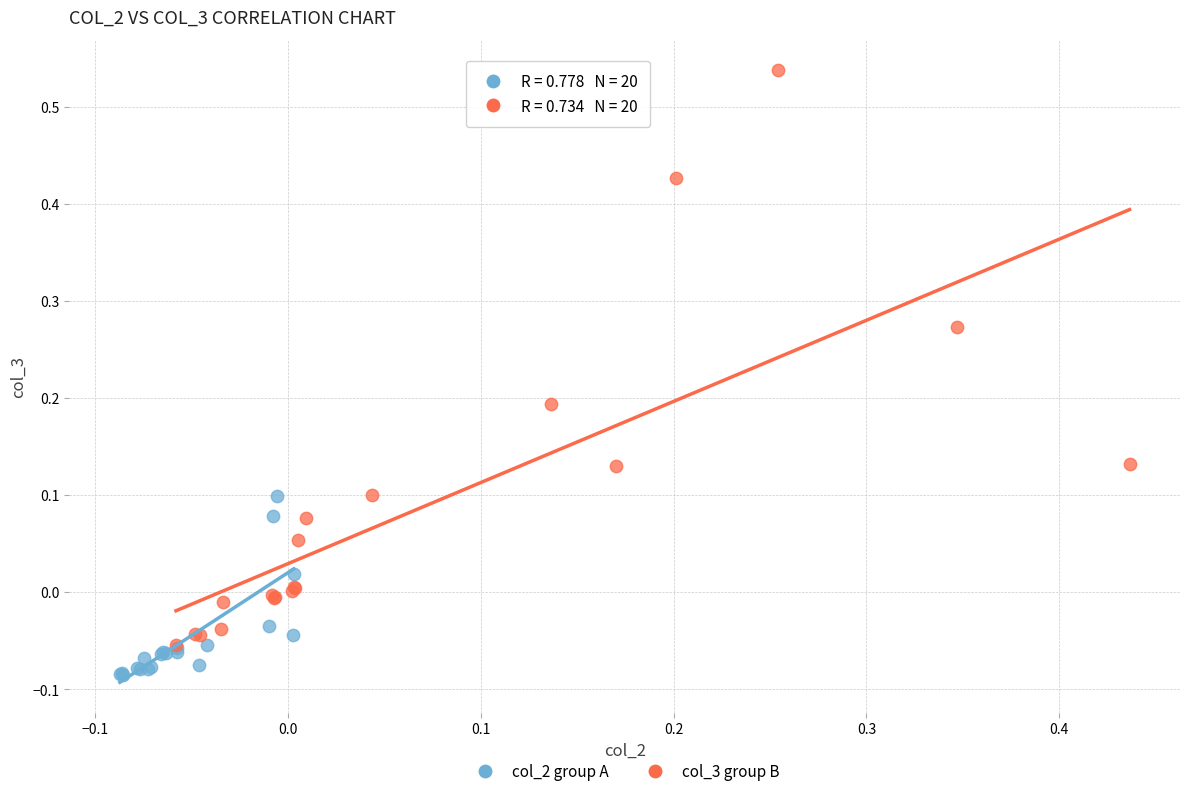

Which series has the widest spread of Y values?

col_3 group B